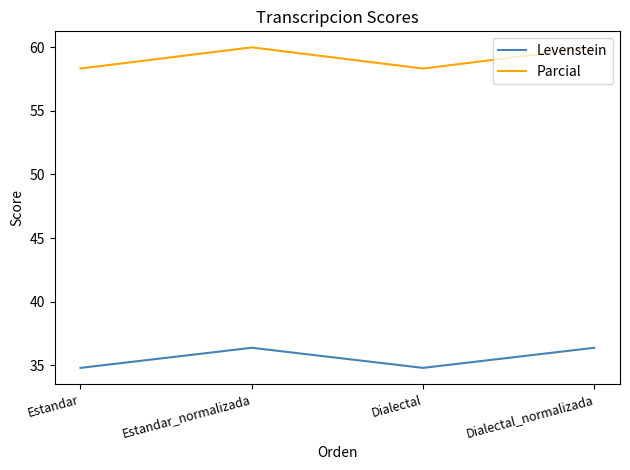

Reading left to right, list all the values displayed in this chart.

Levenstein: Estandar=34.8	Estandar_normalizada=36.4	Dialectal=34.8	Dialectal_normalizada=36.4
Parcial: Estandar=58.3	Estandar_normalizada=60.0	Dialectal=58.3	Dialectal_normalizada=60.0